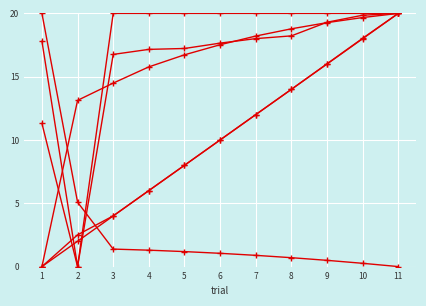

How many data points does each series have?

11